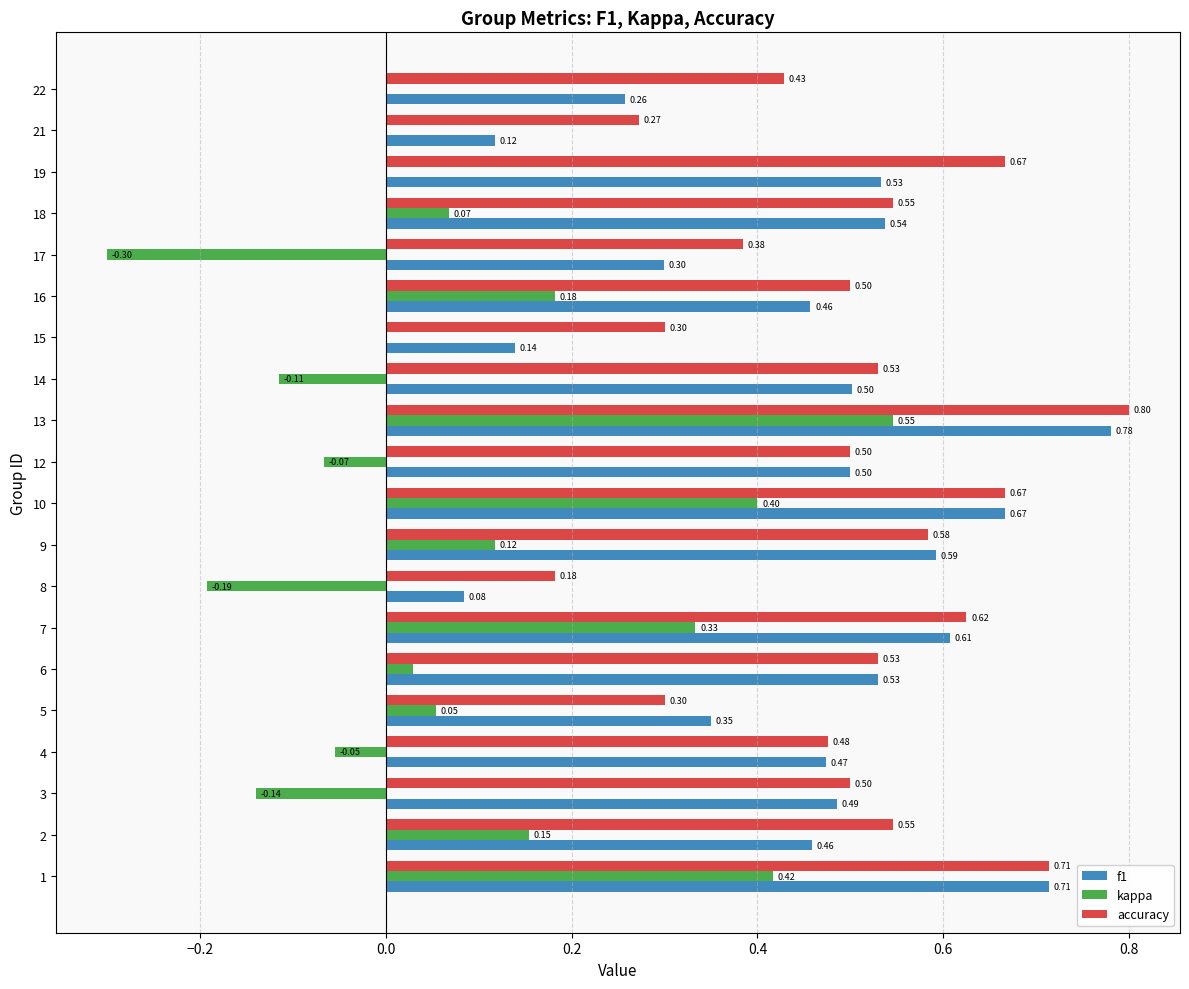

What value does the kappa series have at 10?

0.4